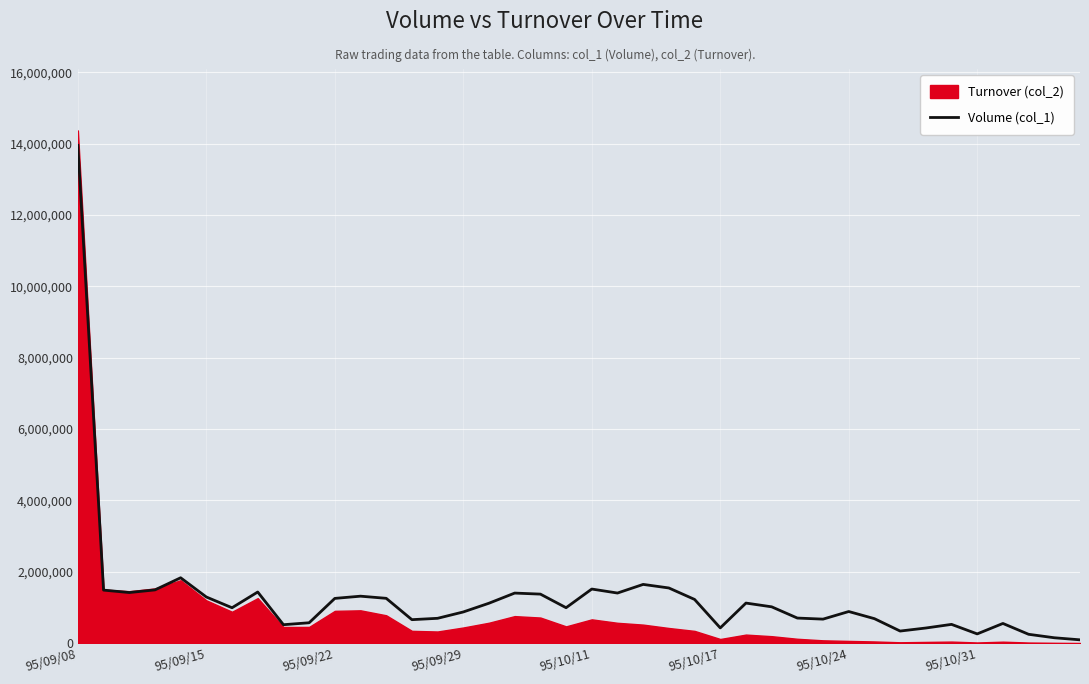

What is the change in value from 24 to 28?

-522000